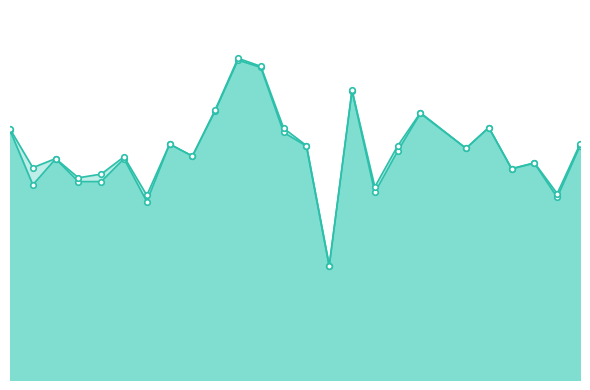

Reading left to right, what are all the values shown in this chart?

f1: 0.6	0.5	0.6	0.5	0.5	0.6	0.5	0.6	0.6	0.7	0.8	0.8	0.6	0.6	0.3	0.7	0.5	0.6	0.7	0.6	0.7	0.5	0.6	0.5	0.6
accuracy: 0.7	0.6	0.6	0.5	0.5	0.6	0.5	0.6	0.6	0.7	0.8	0.8	0.7	0.6	0.3	0.8	0.5	0.6	0.7	0.6	0.7	0.5	0.6	0.5	0.6